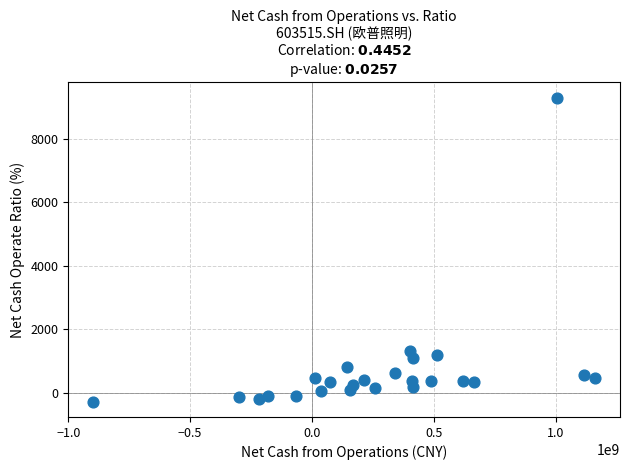

What is the range of Y values (max minus min)?

9589.6